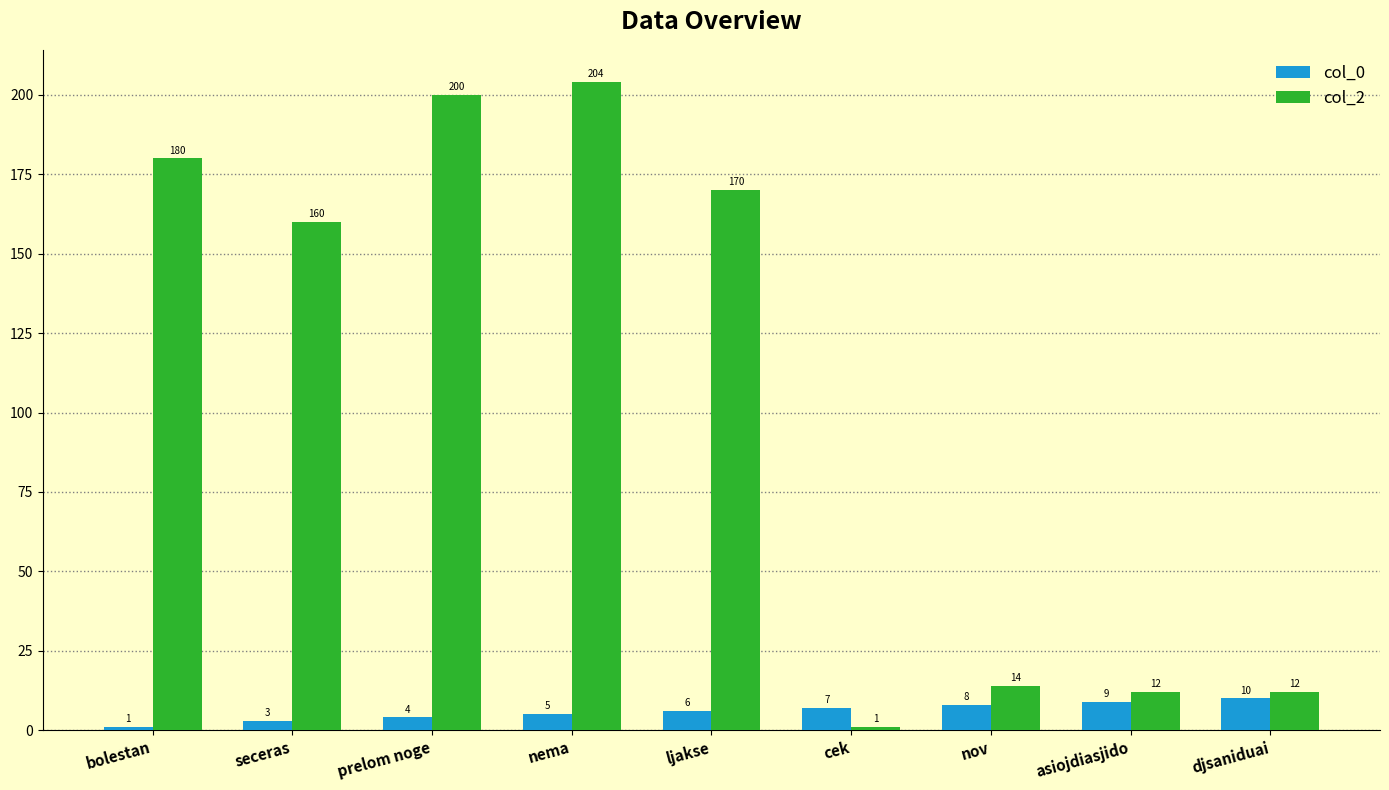

Reading left to right, extract all data points from this chart.

col_0: 1	3	4	5	6	7	8	9	10
col_2: 180	160	200	204	170	1	14	12	12